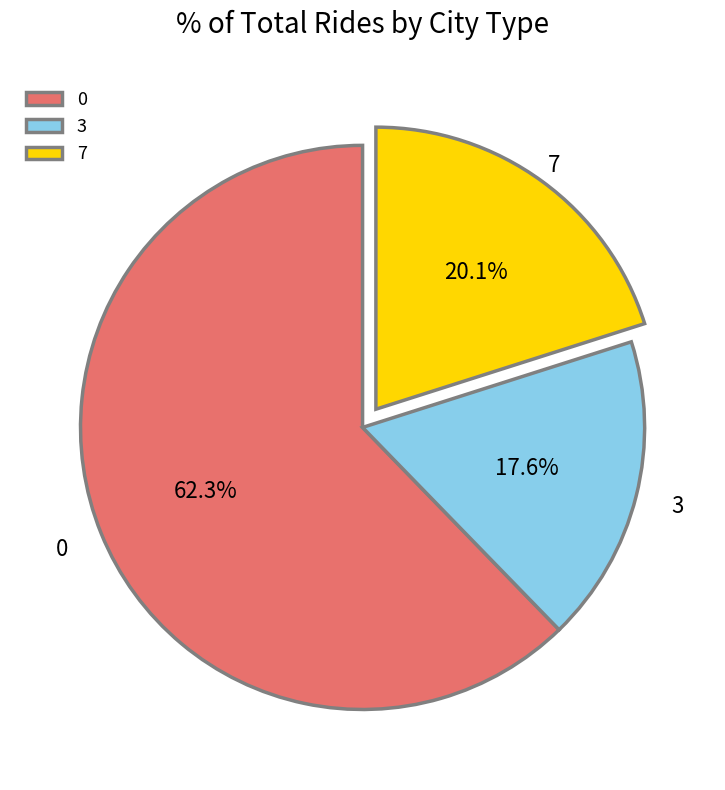

Between 7 and 3, which is larger?

7